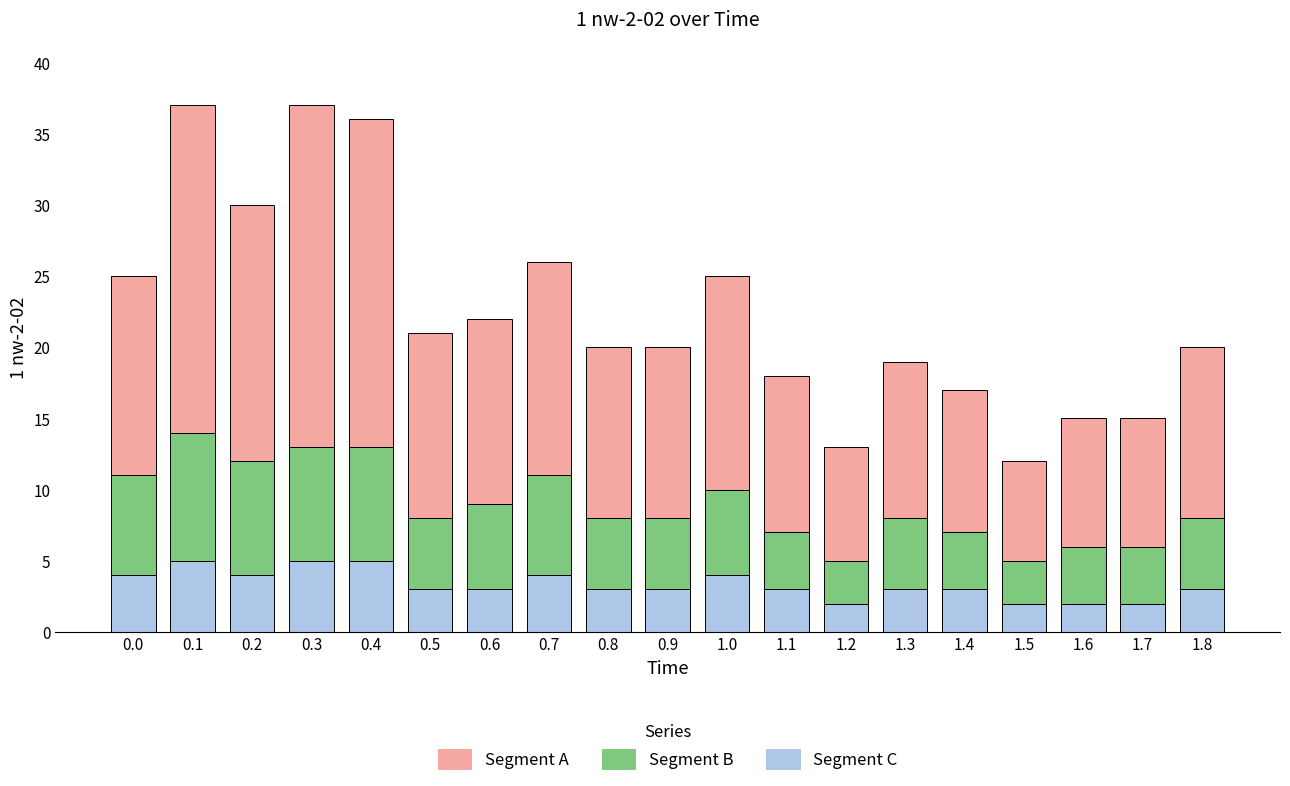

Is it true that Segment C equals 4 at 0.0?

True